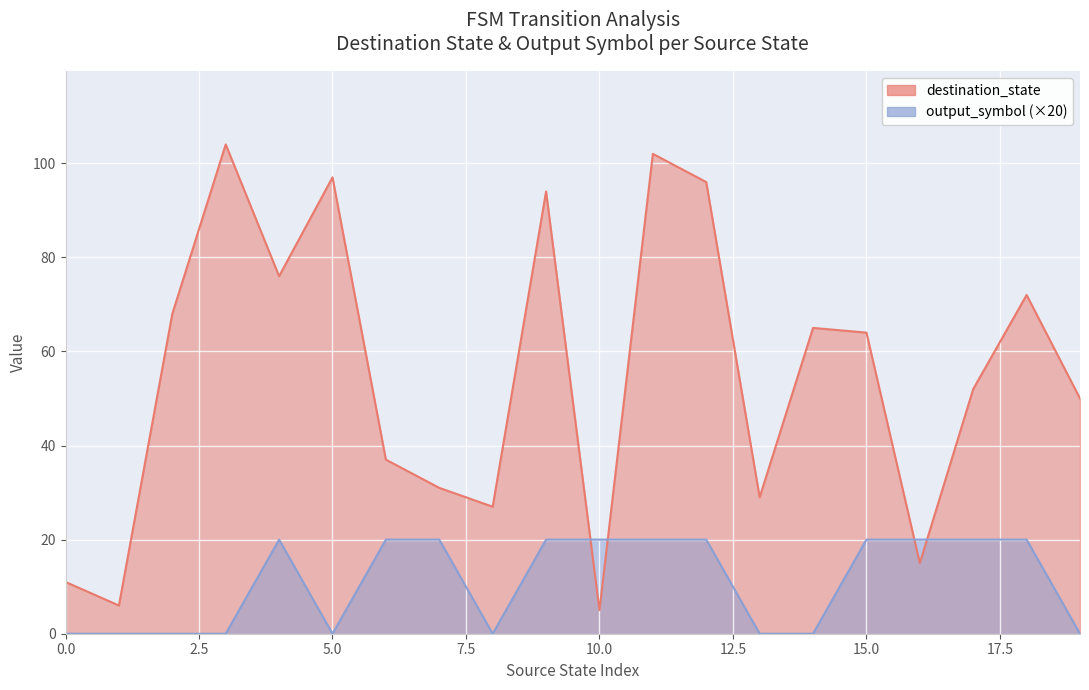

At how many categories does at least one series exceed 47?

12